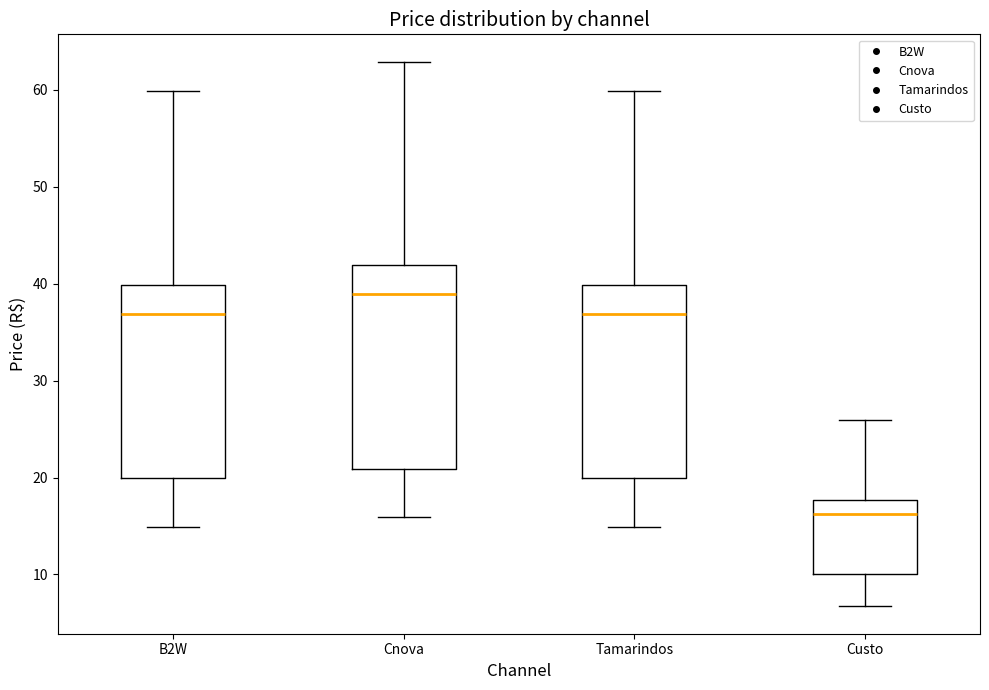

Which box's median line is the lowest?

Custo